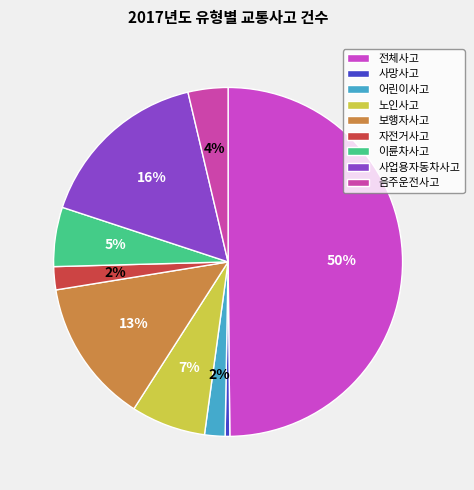

Which has a higher value, 사망사고 or 자전거사고?

자전거사고